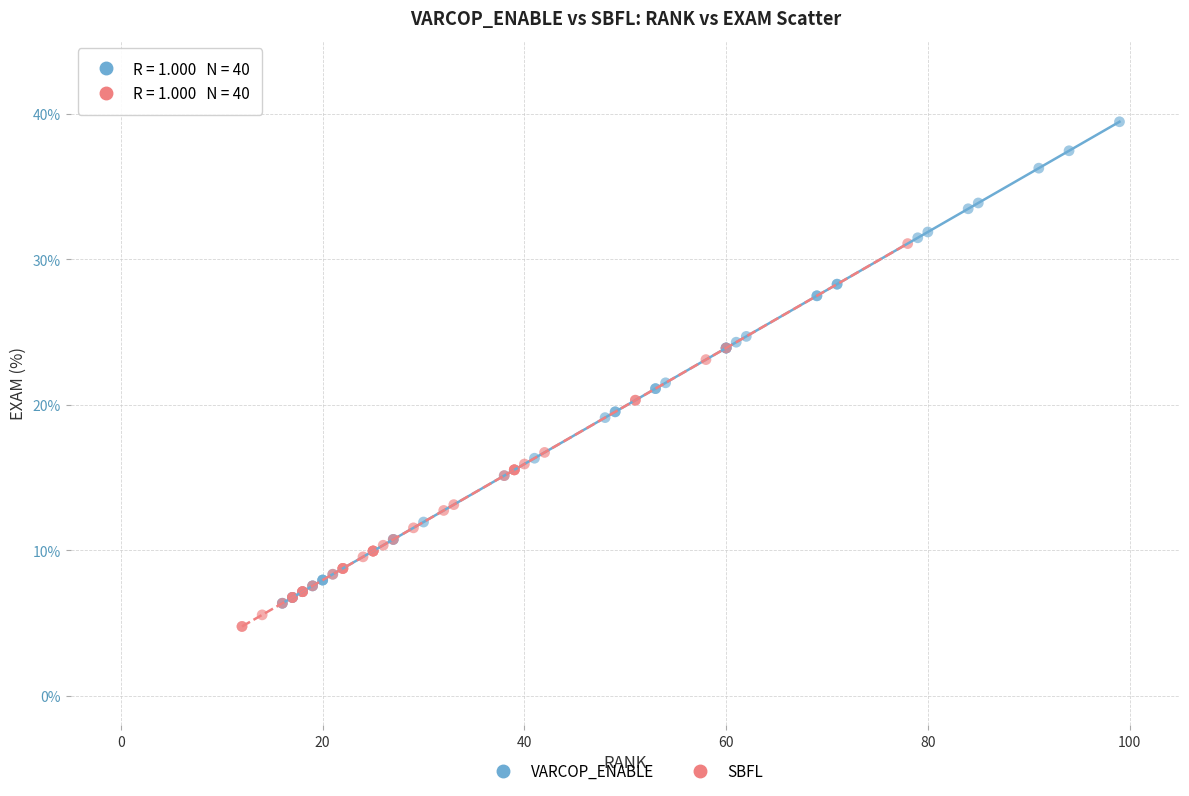

Which series has the widest spread of Y values?

VARCOP_ENABLE